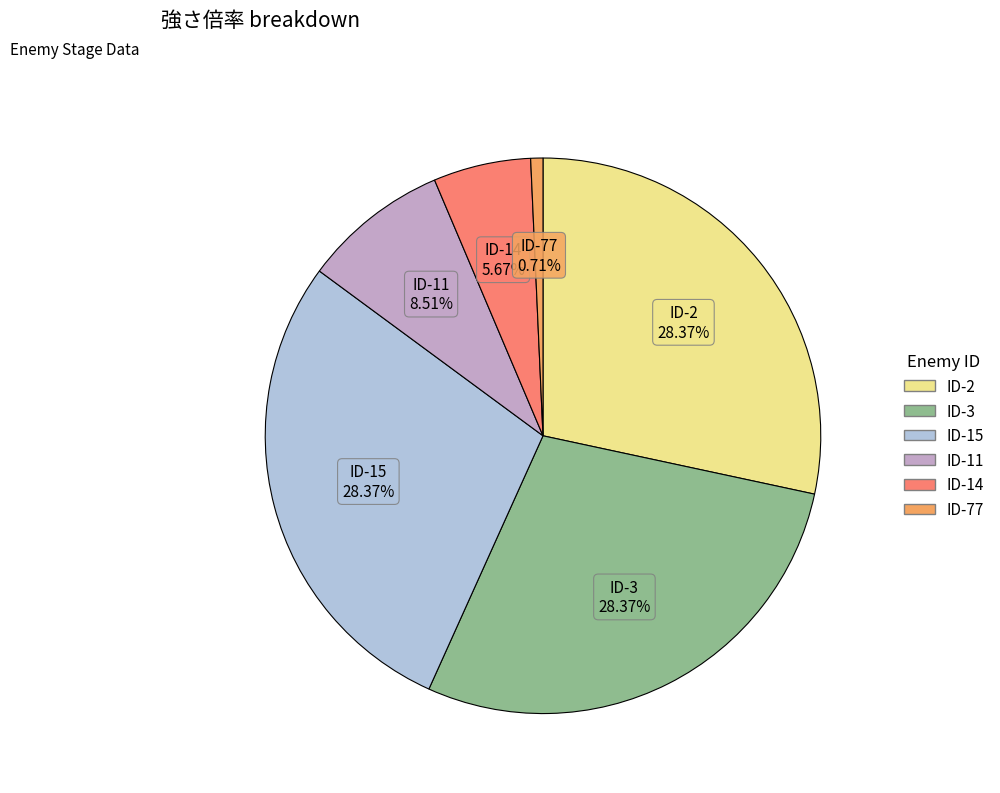

True or false: ID-11 accounts for 9% of the total.

True